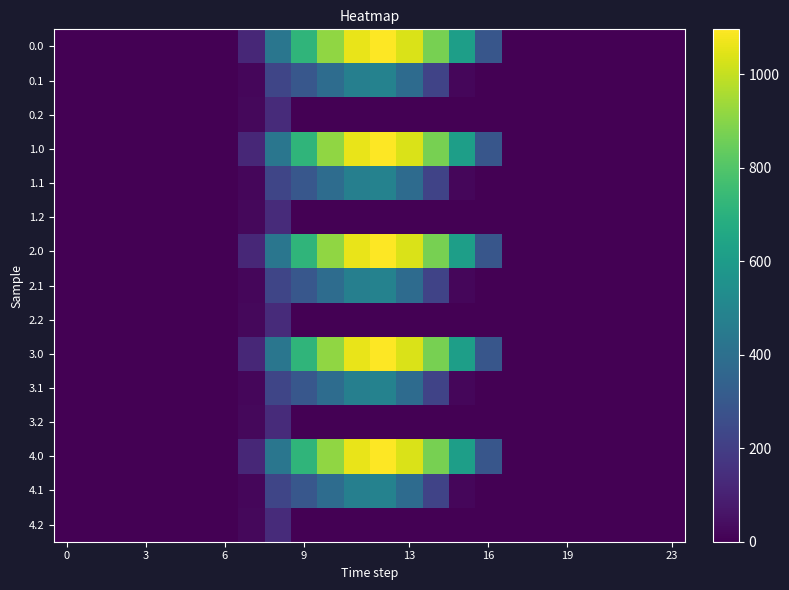

What is the maximum value shown in the chart?

1096.7